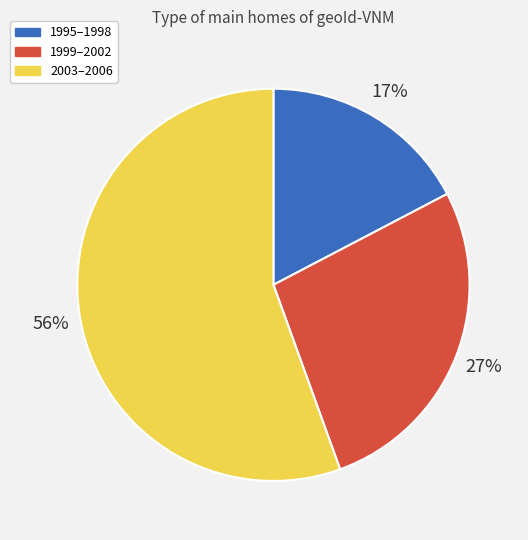

To the nearest percent, what is the average slice percentage?

33%